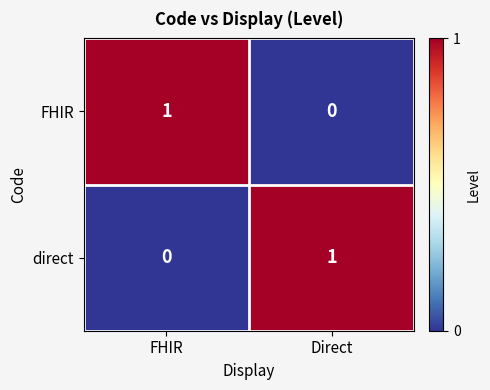

At which label does direct reach its minimum?

FHIR